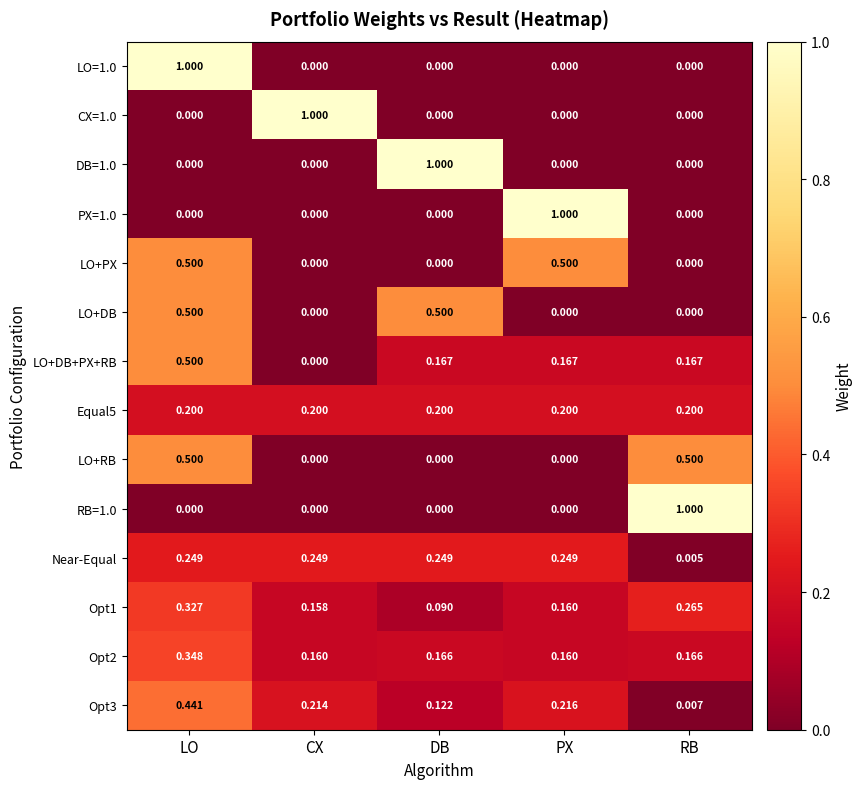

At which category is the sum across all series the highest?

LO